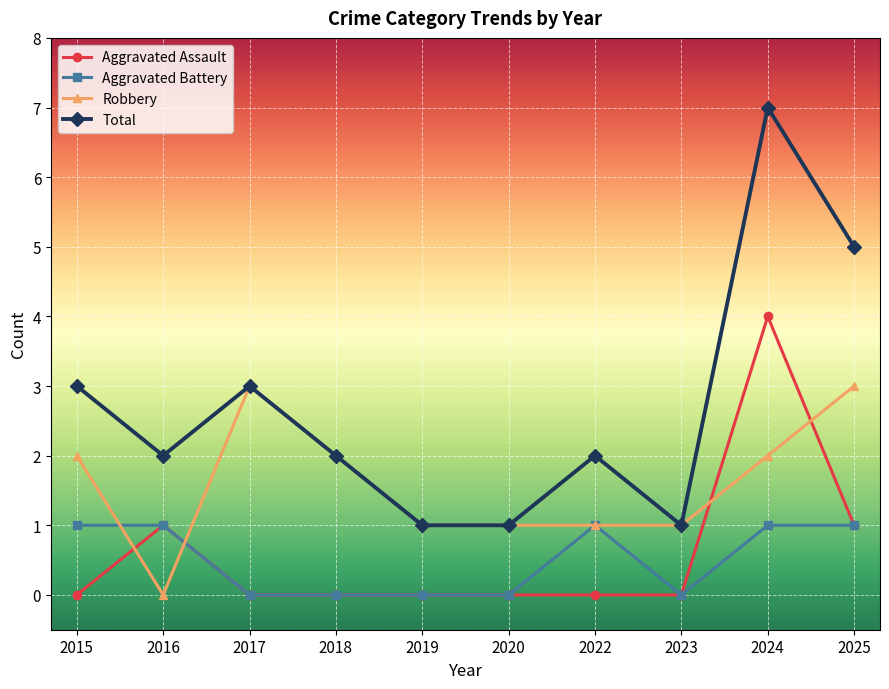

At which category does Total reach its first local peak?

2017